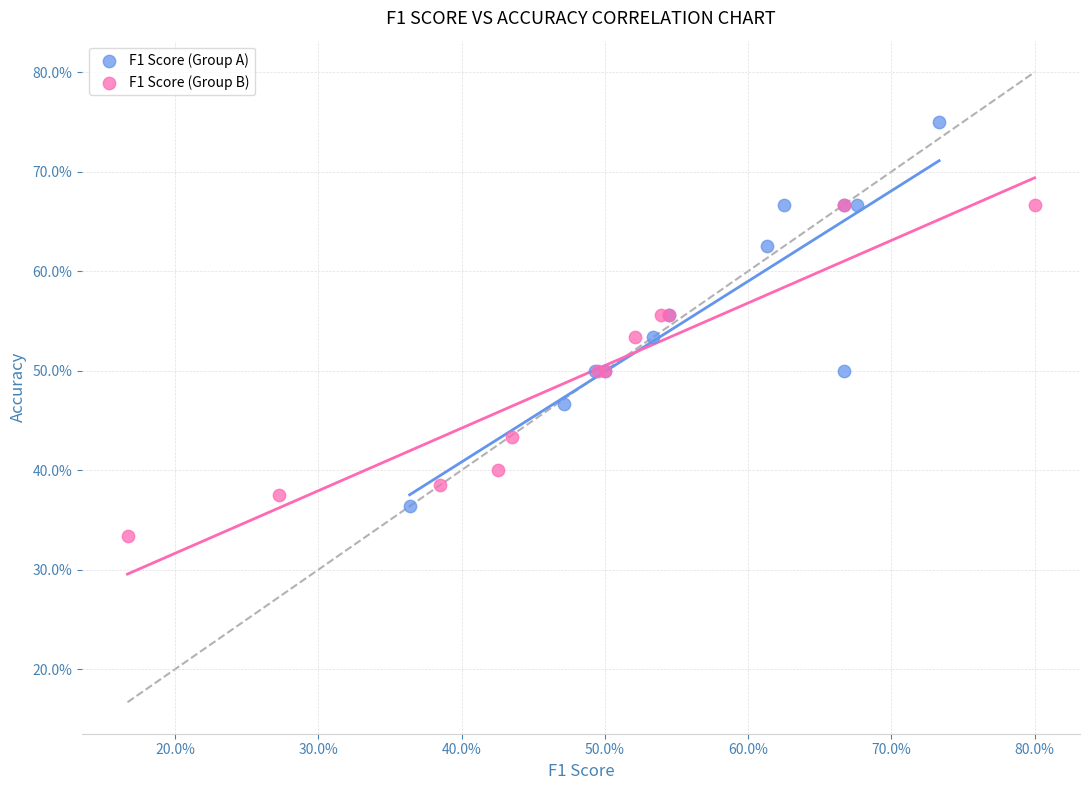

What are all the series names shown in the legend?

F1 Score (Group A), F1 Score (Group B)